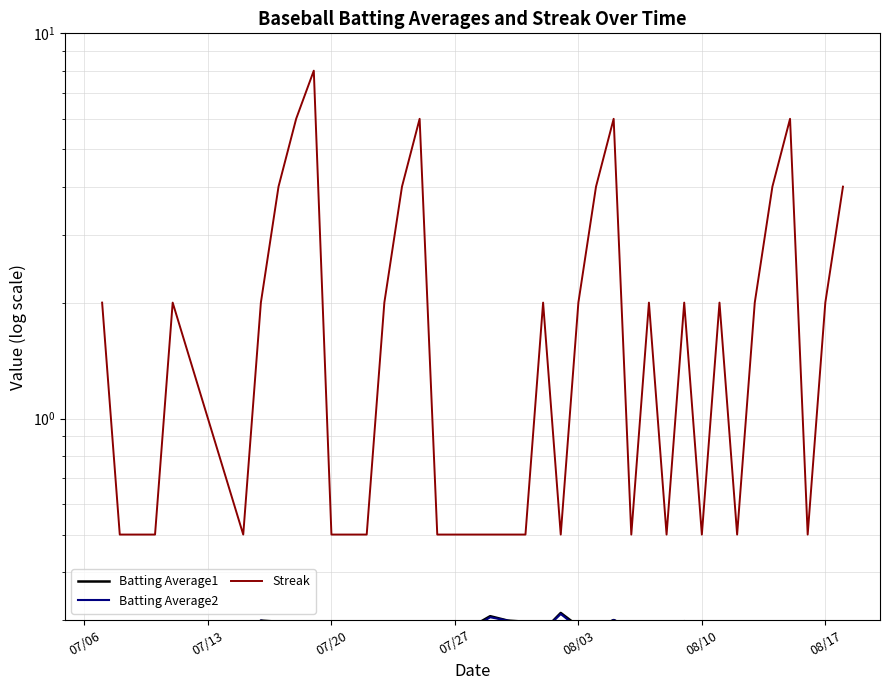

What is the average value of the Batting Average1 series?

0.3